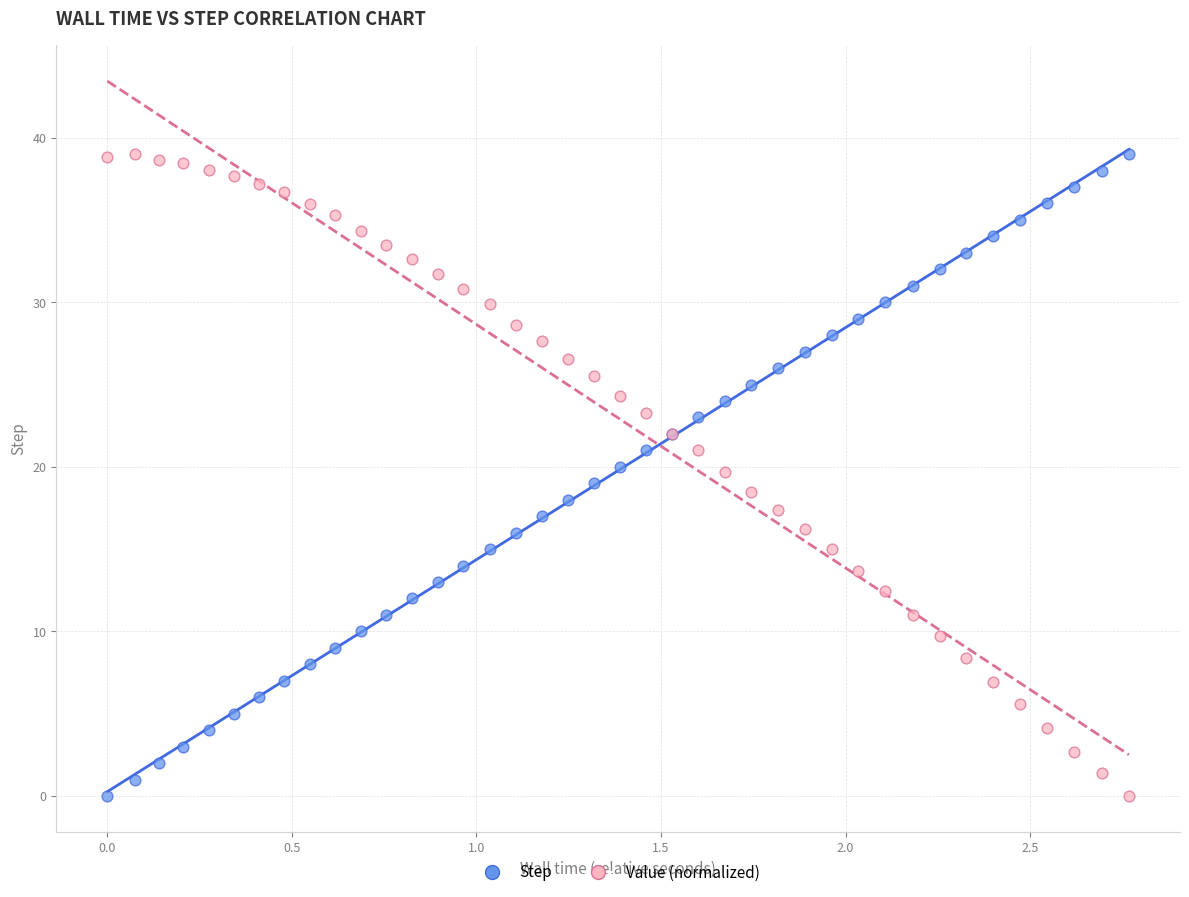

What are all the series names shown in the legend?

Step, Value (normalized)